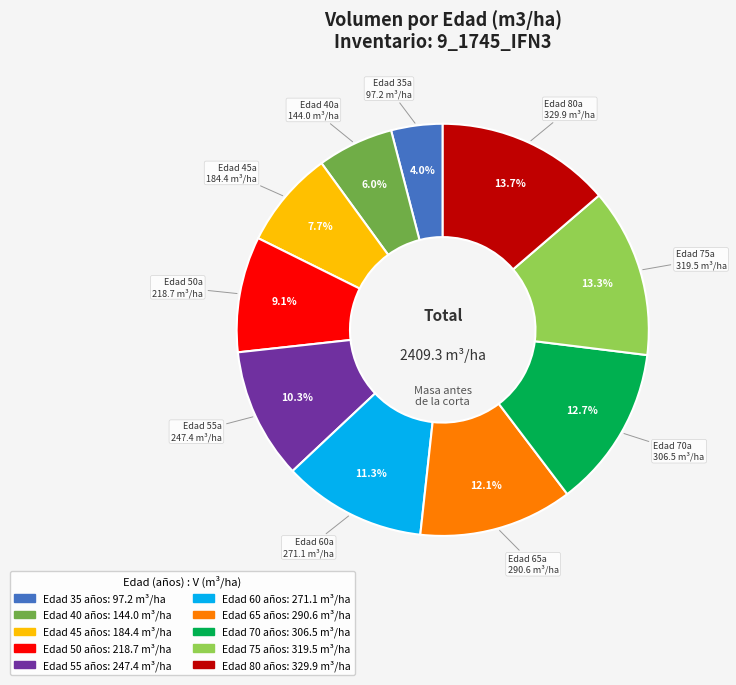

Is there any slice that represents more than half of the pie?

No